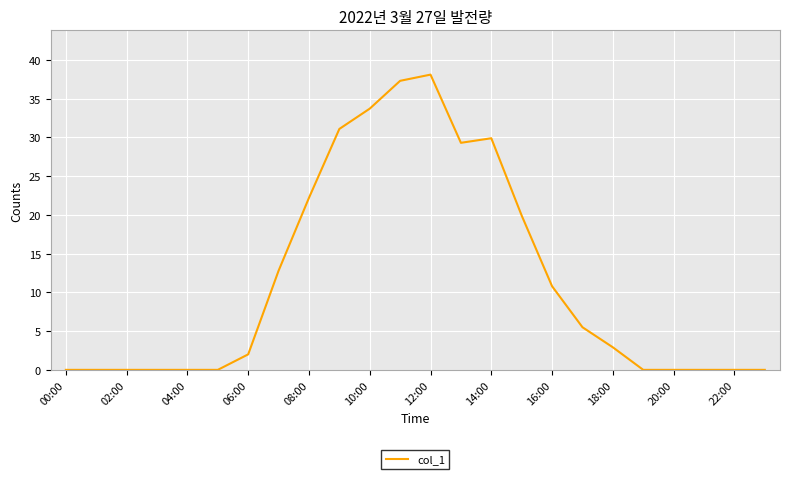

What is the difference between the maximum and minimum values?

38.1